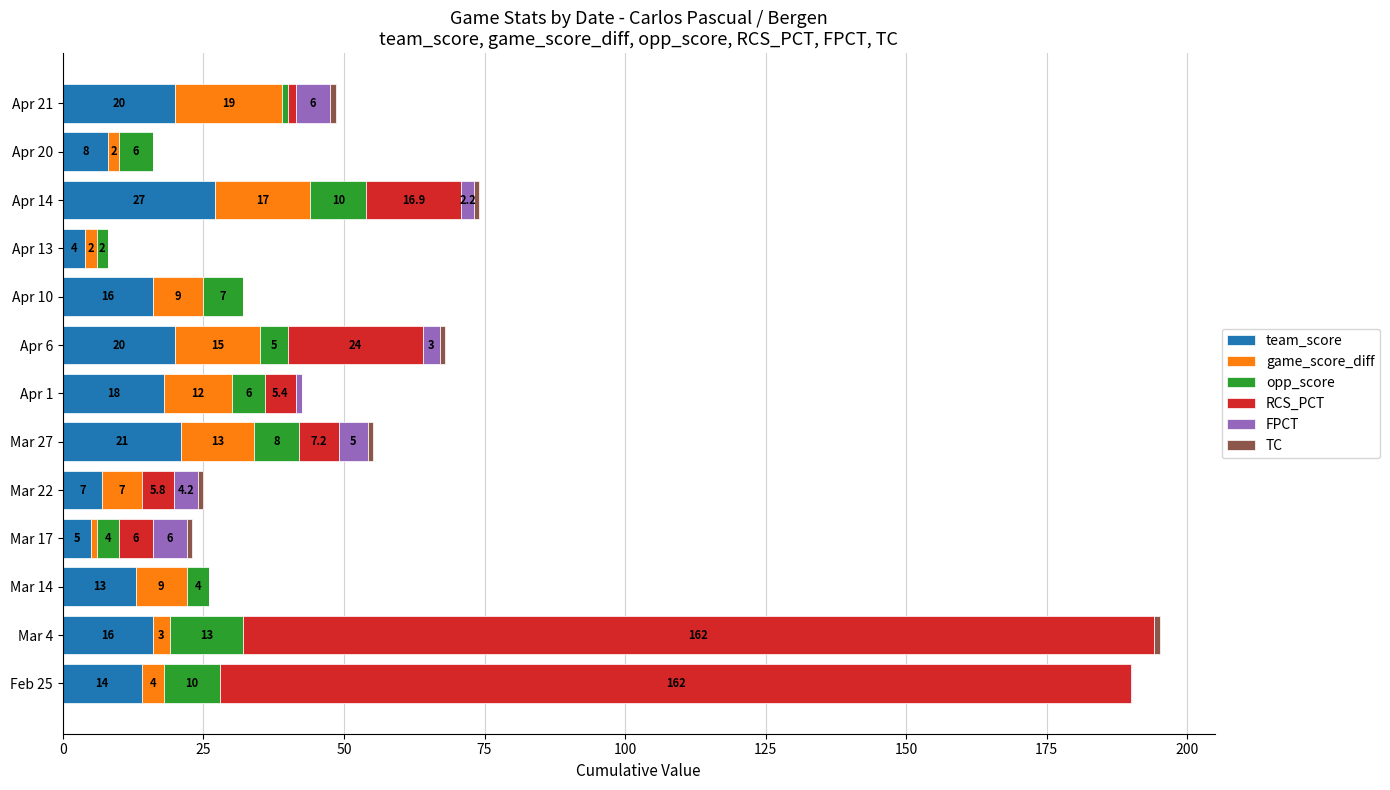

Count the number of categories in the chart.

13